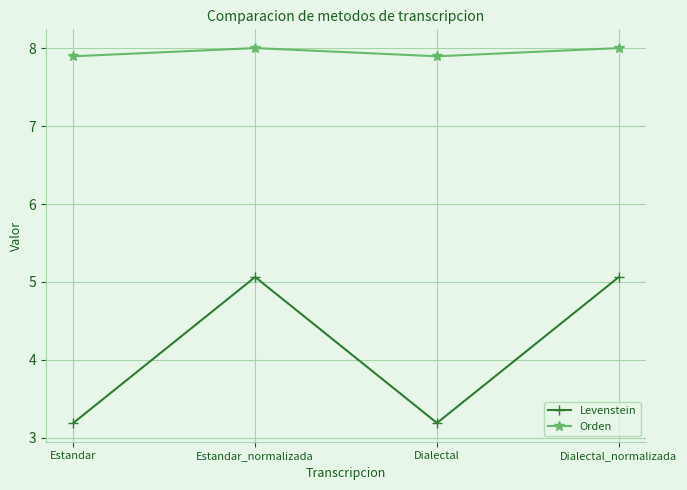

What is the value of the Levenstein point at the 1st from the left?

3.2